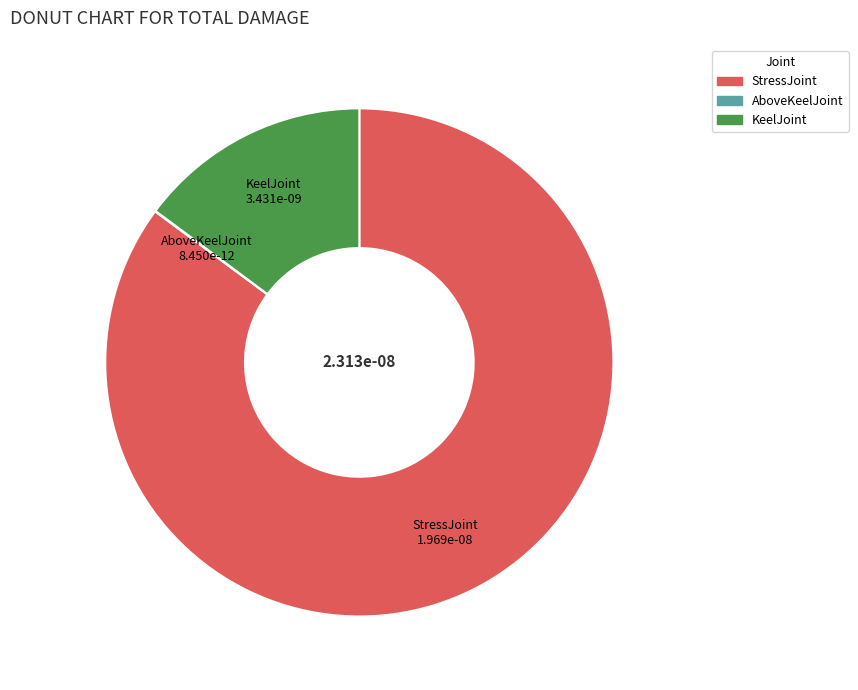

True or false: KeelJoint accounts for 2% of the total.

False